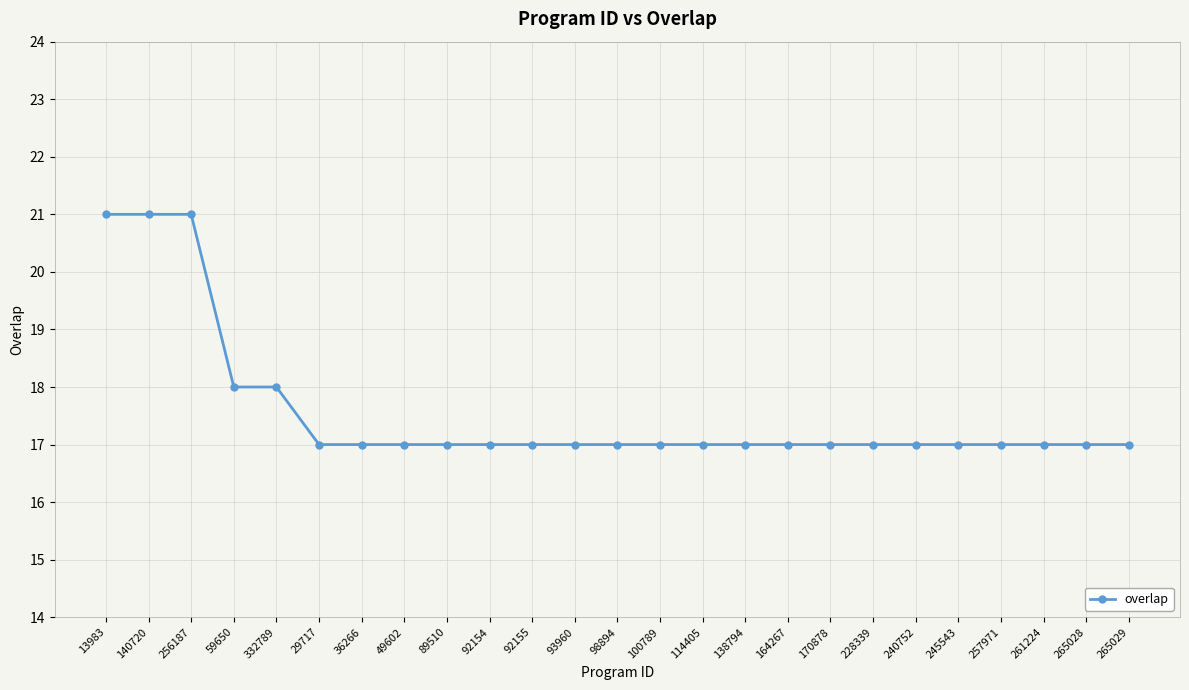

What is the difference between the maximum and minimum values?

4